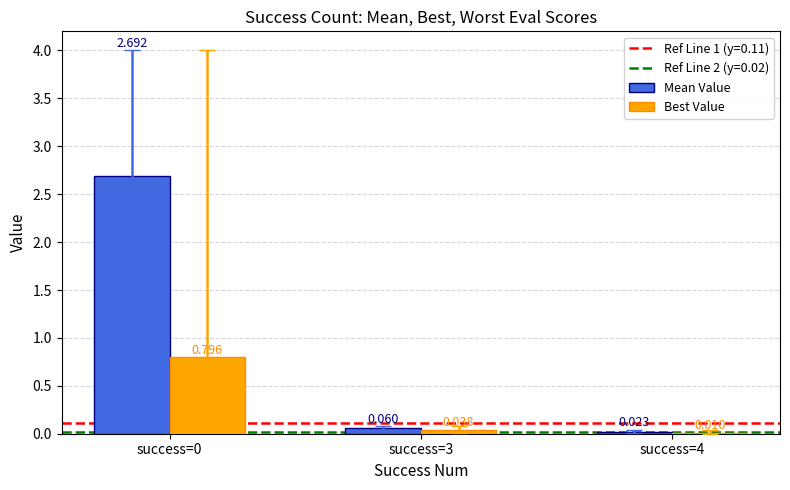

Which series has the largest total across all categories?

Mean Value